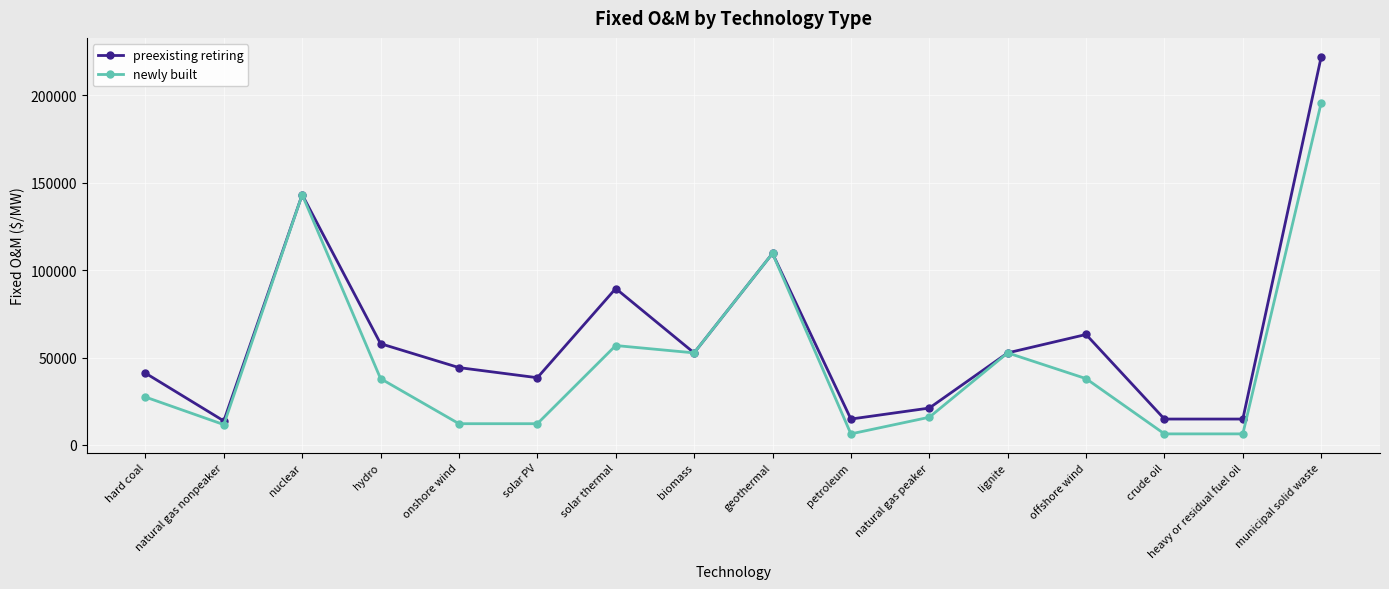

What is the sum of all preexisting retiring values?

993608.7